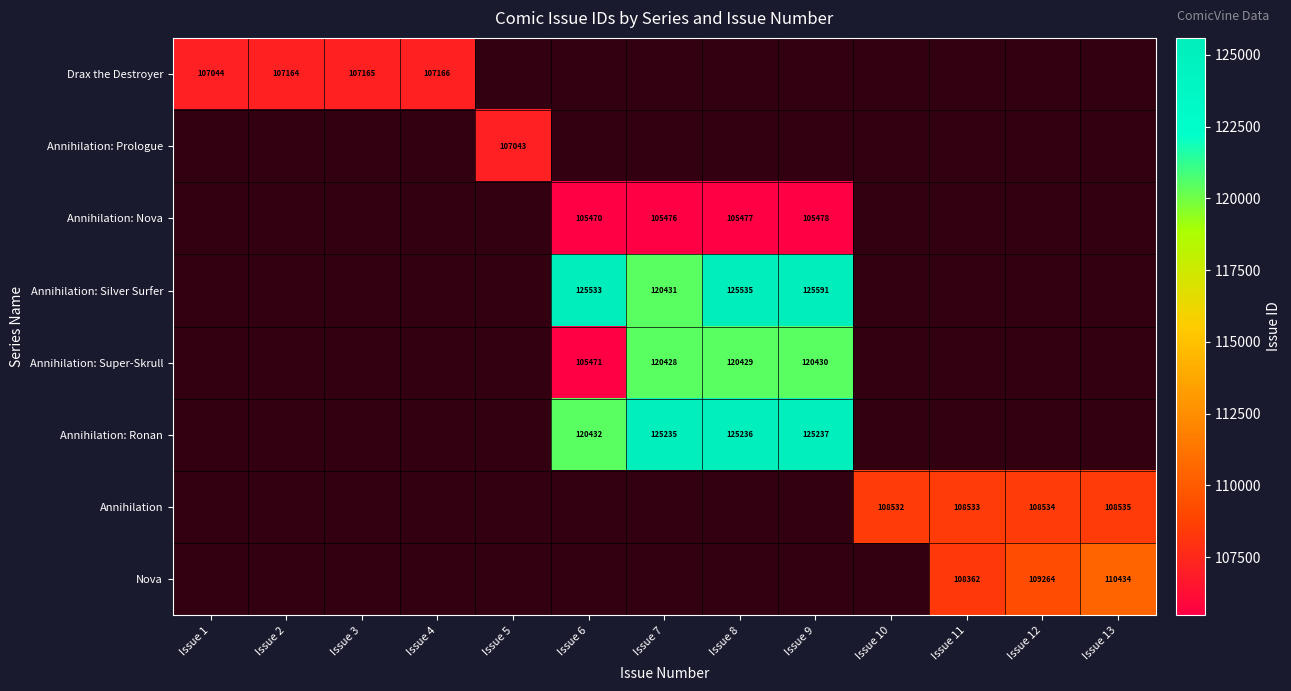

True or false: Annihilation has a value of 108532 at Issue 10.

True